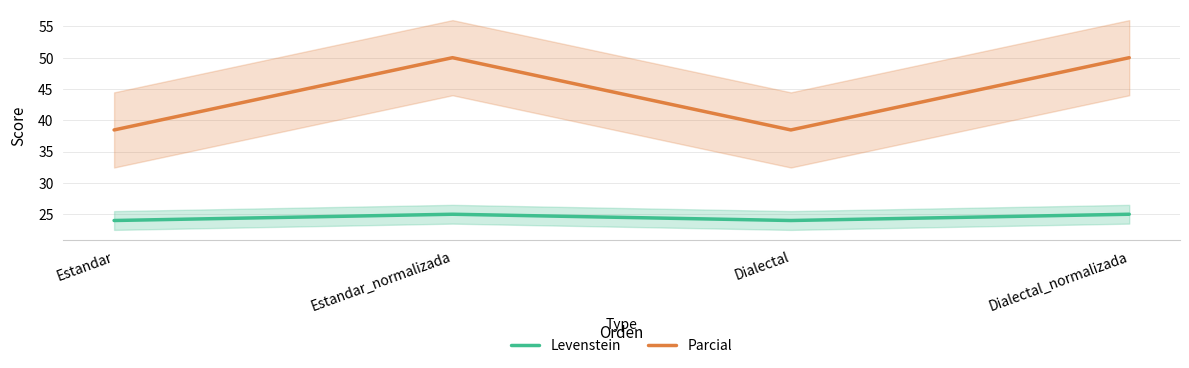

How many series are shown in this chart?

2